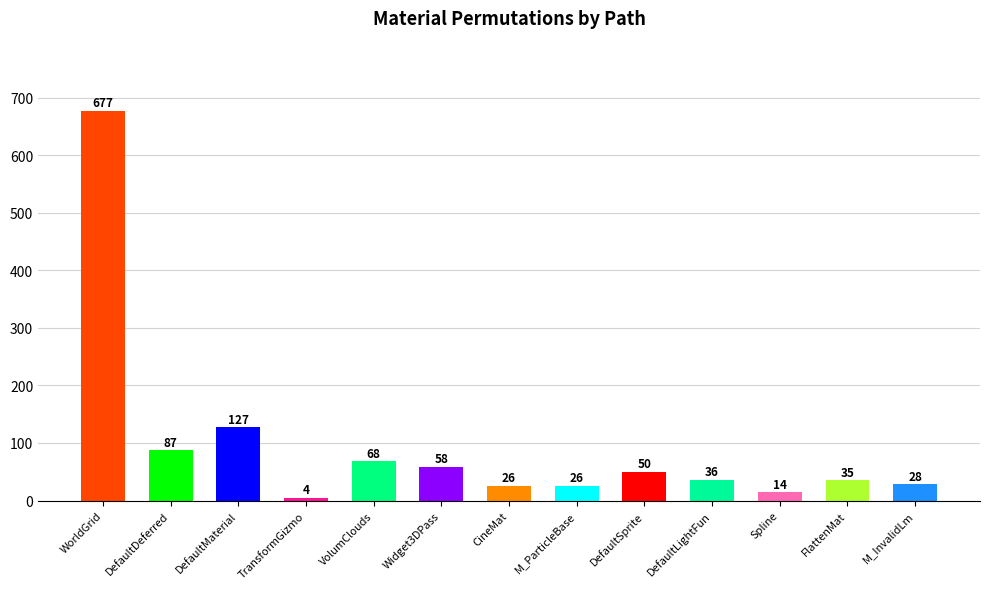

What is the difference between the second highest and second lowest values?

113